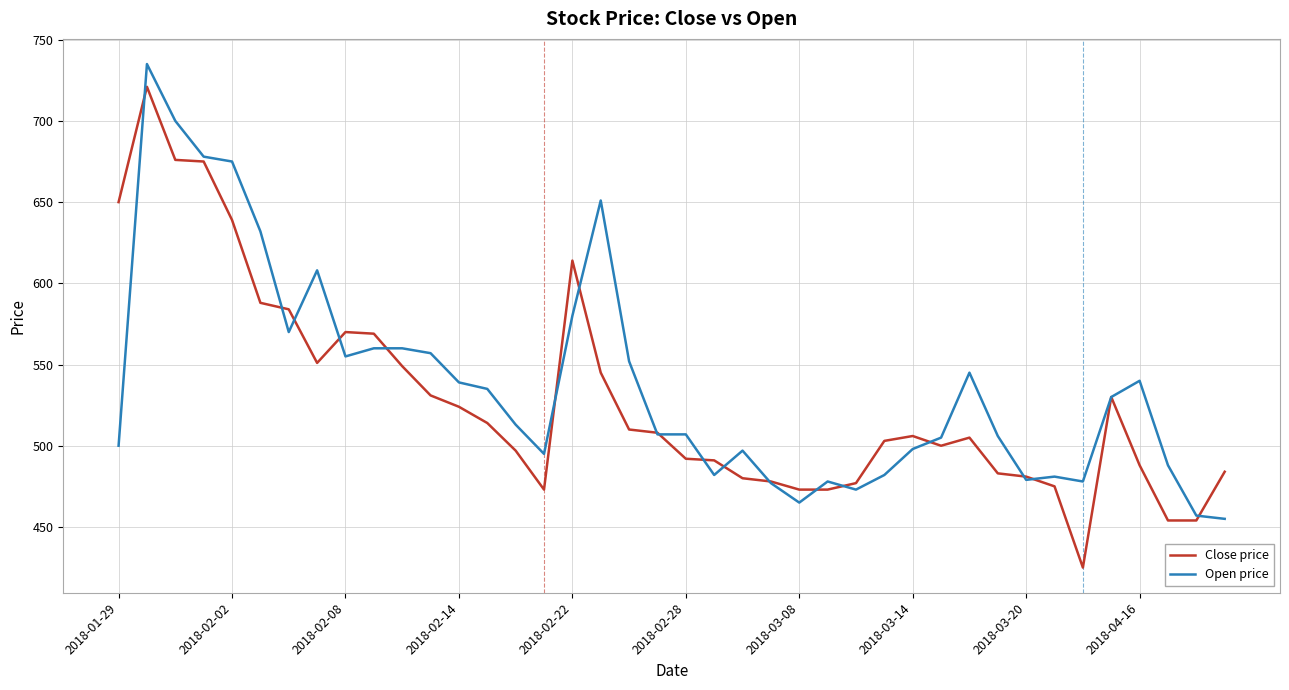

Which series has the largest range (max minus min)?

Close price